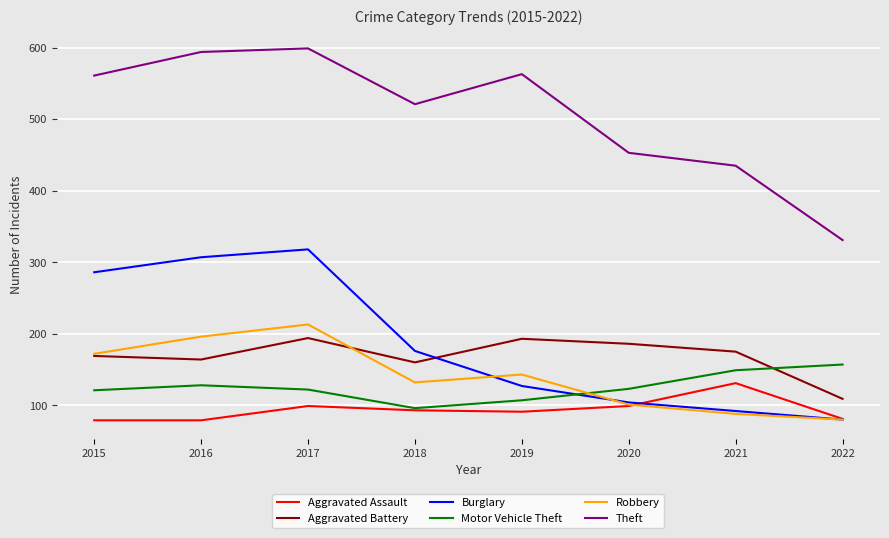

At which label is Theft closest to 465?

2020